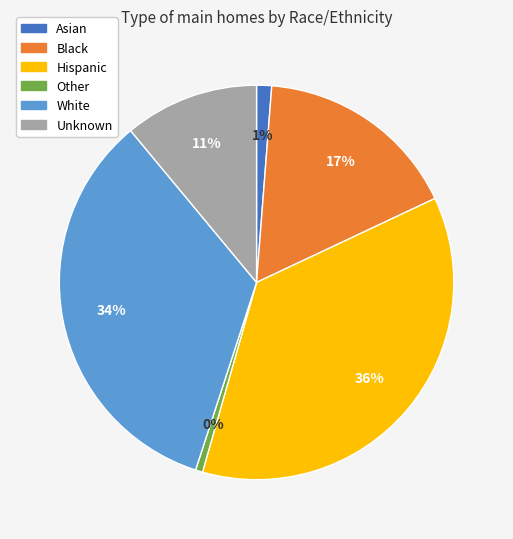

Is the sum of Other and Asian greater than half?

No